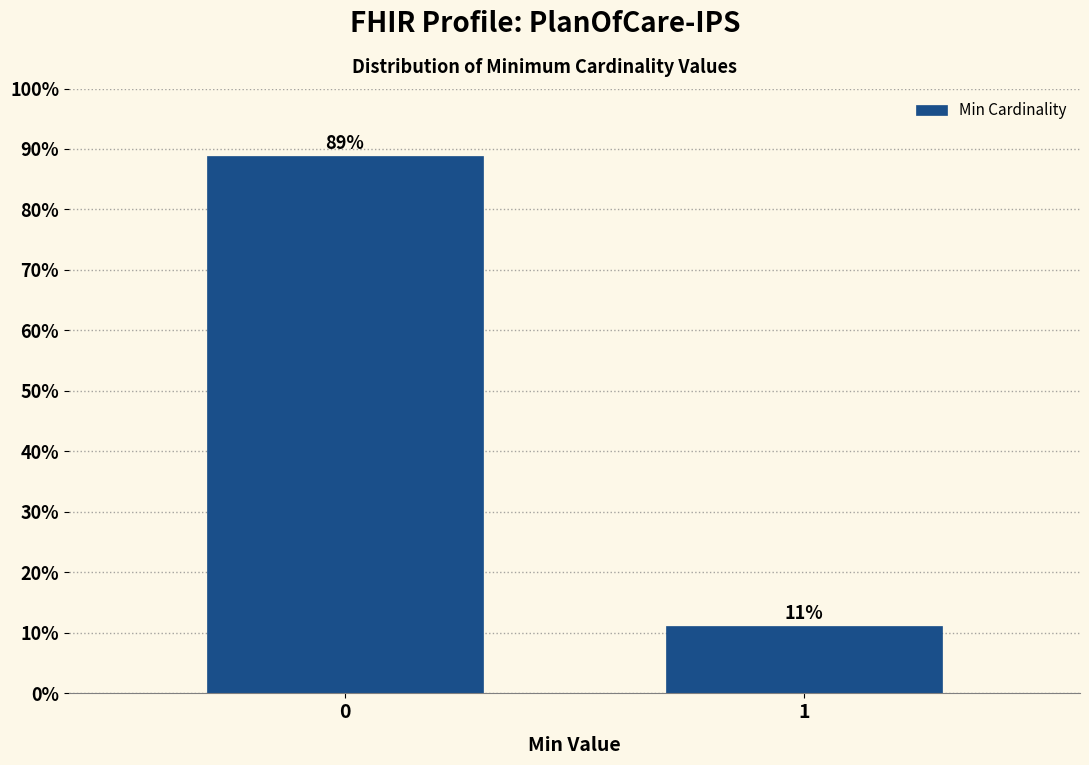

What is the value of the 1st bar from the left?

88.9